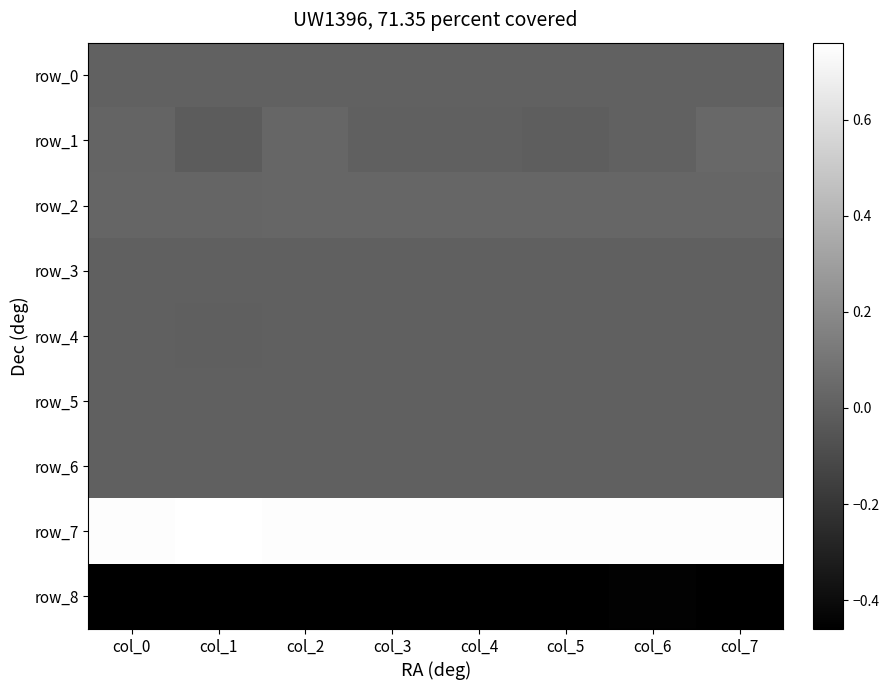

What is the sum of the row_8 values at col_6 and col_5?

-0.9